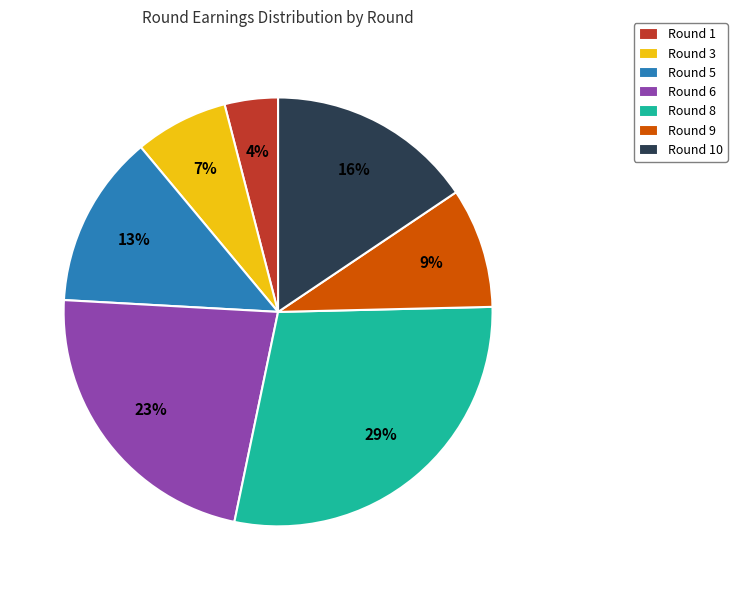

The Round 5 slice represents 6% of the pie. True or false?

False